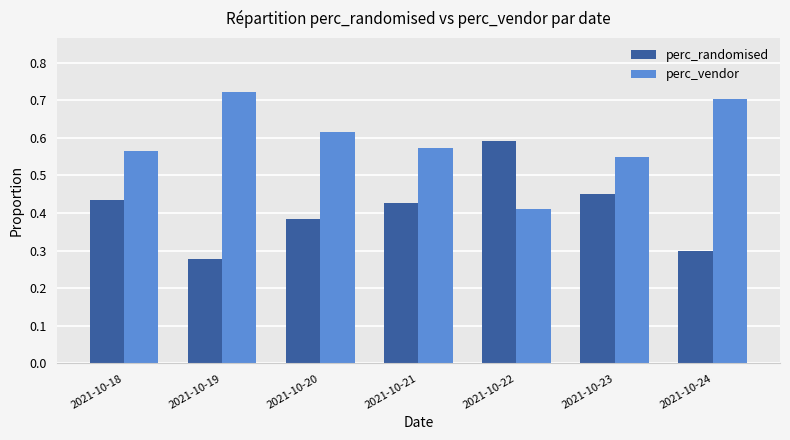

At which label does perc_vendor reach its minimum?

2021-10-22